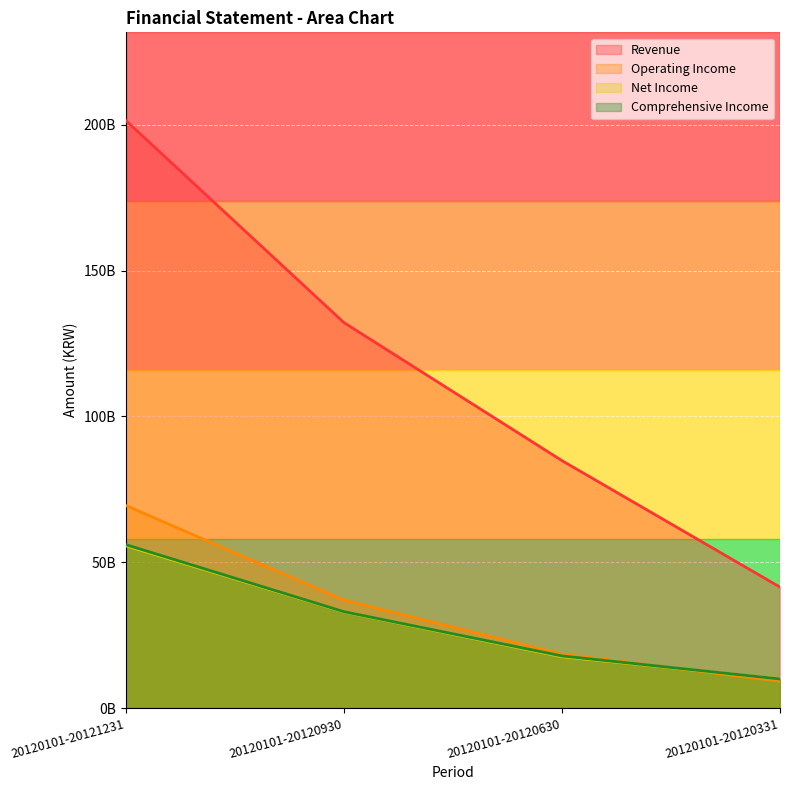

Does the chart display data point markers on the line(s)?

No